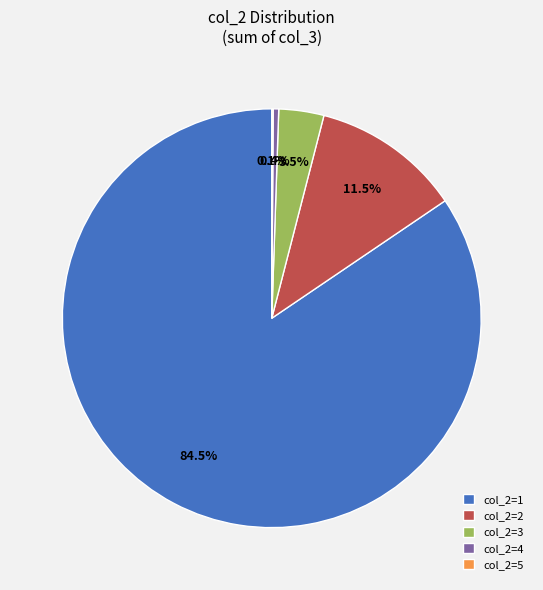

What percentage do col_2=4 and col_2=1 together represent?

84.9%